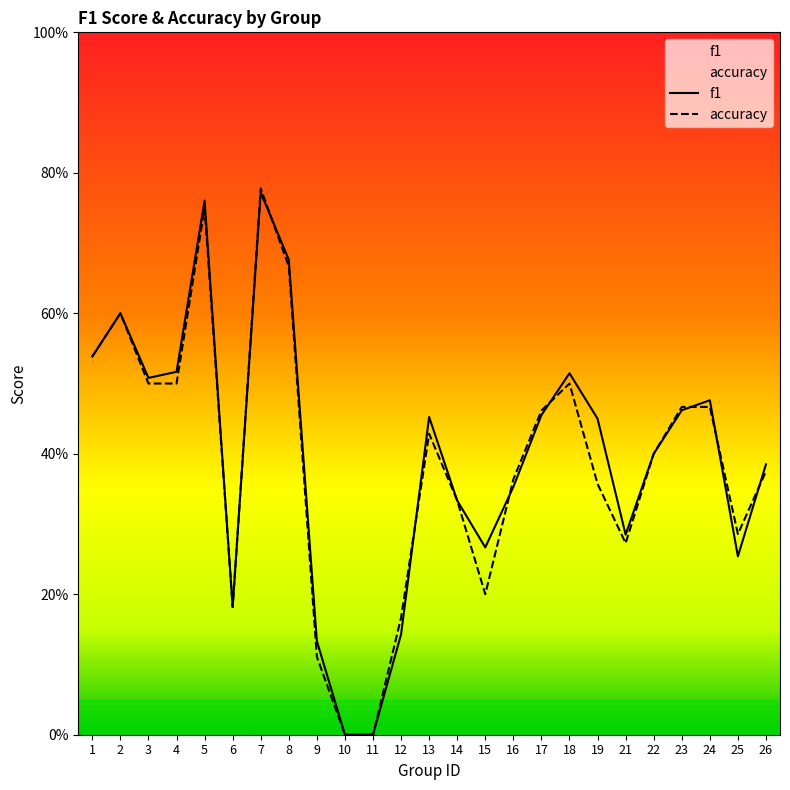

Between 2 and 23, which series saw the biggest shift?

f1